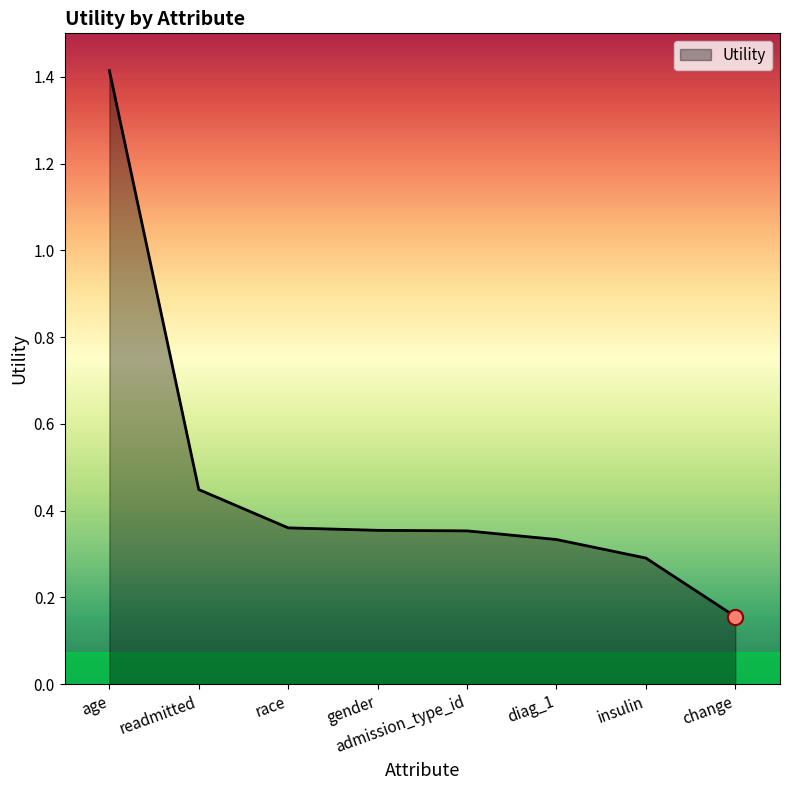

What is the change in value from age to diag_1?

-1.1